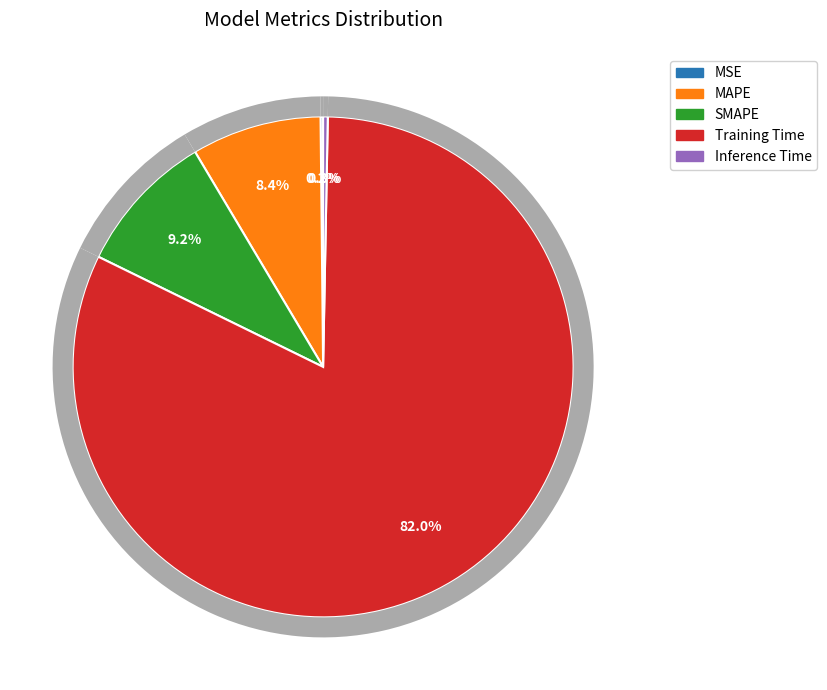

What is the majority slice?

Training Time